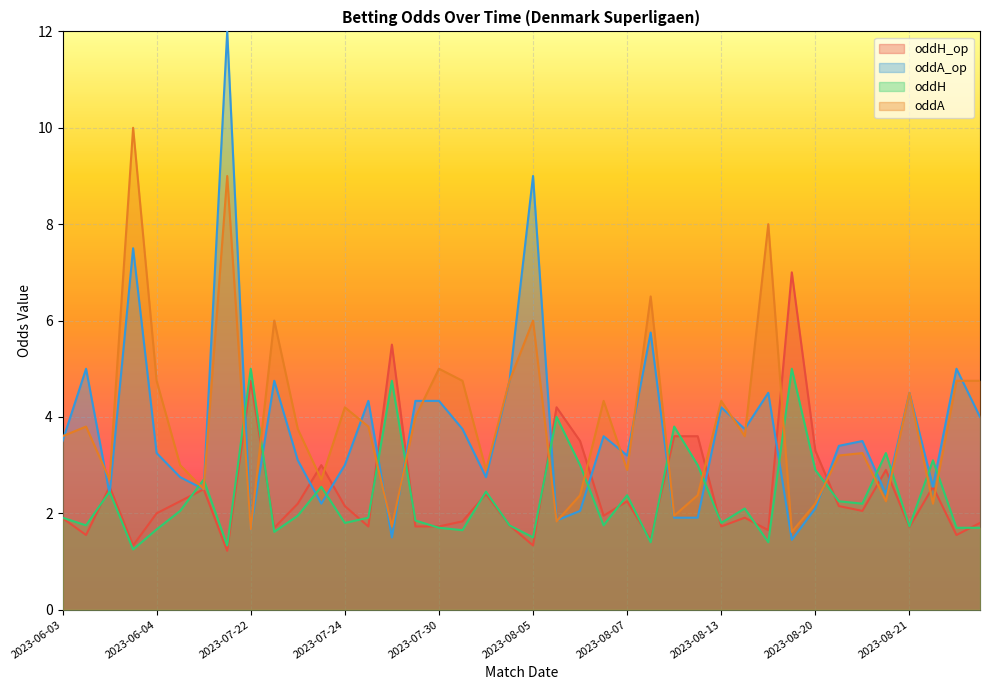

The oddH_op series shows 9.4 at 2023-07-29. True or false?

False